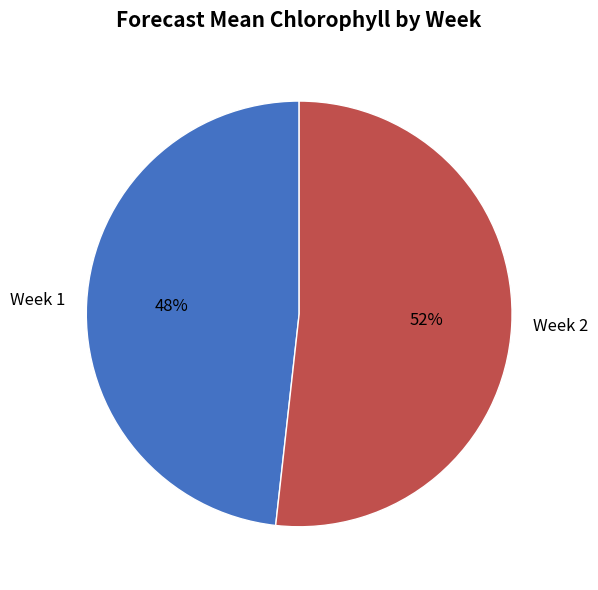

To the nearest percent, what is the difference between the largest and smallest slice percentages?

4%